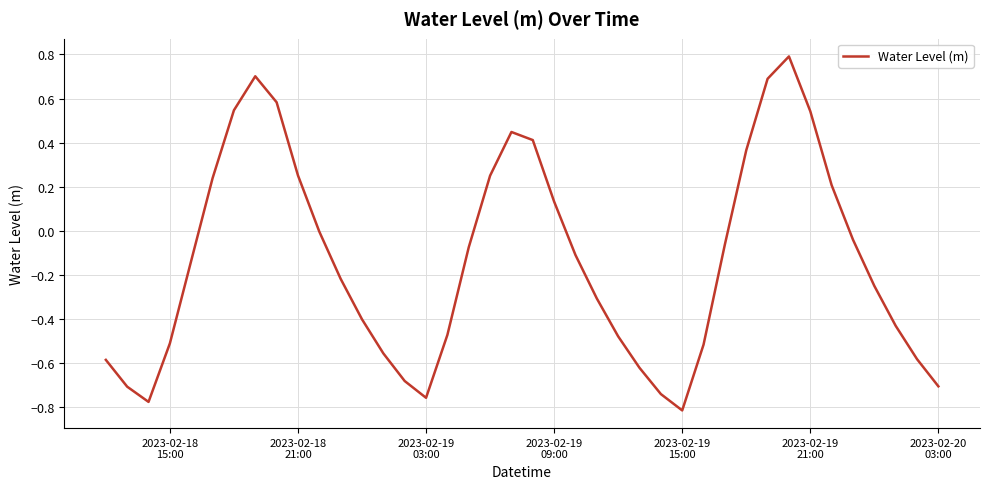

What is the greatest value displayed?

0.8